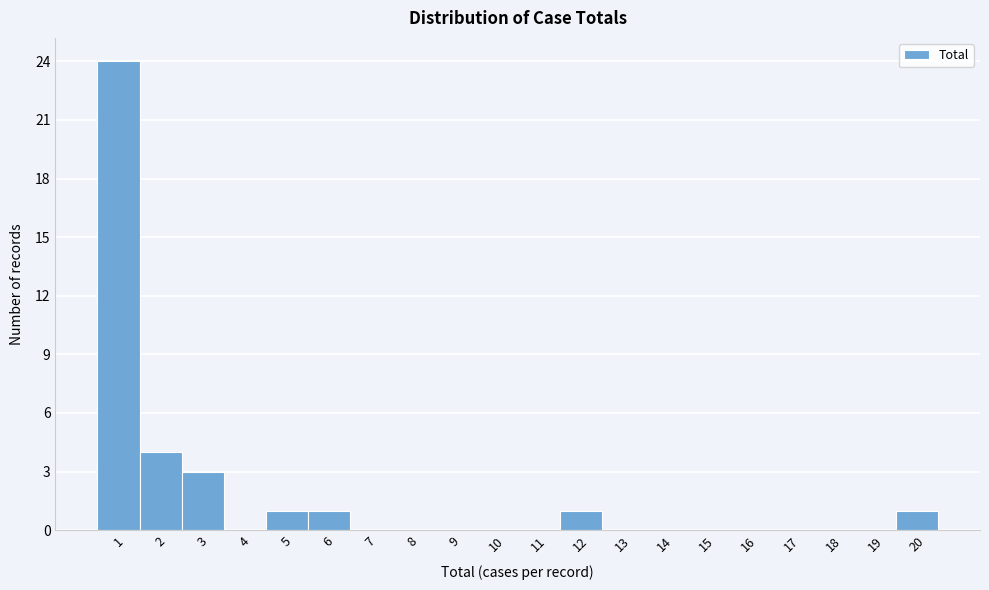

Over which range of the x-axis is the bar tallest?

0.5 to 1.5